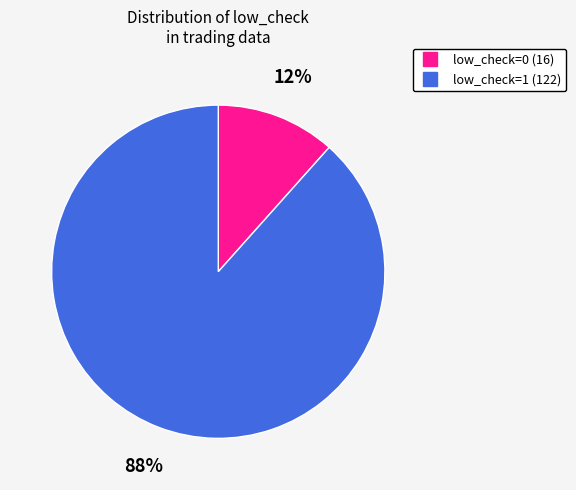

Count the number of slices in the pie.

2